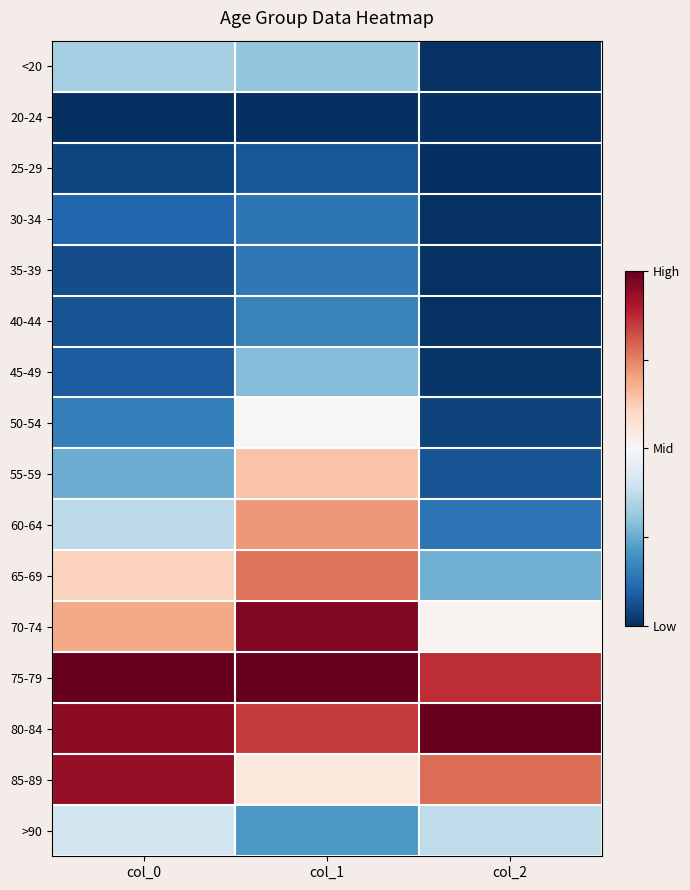

What is the total value across all series at col_1?

7.3